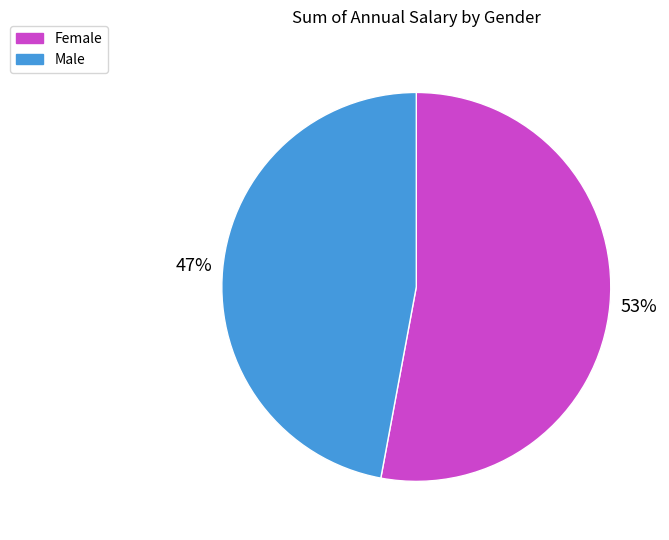

What percentage is the Female slice, to the nearest percent?

53%